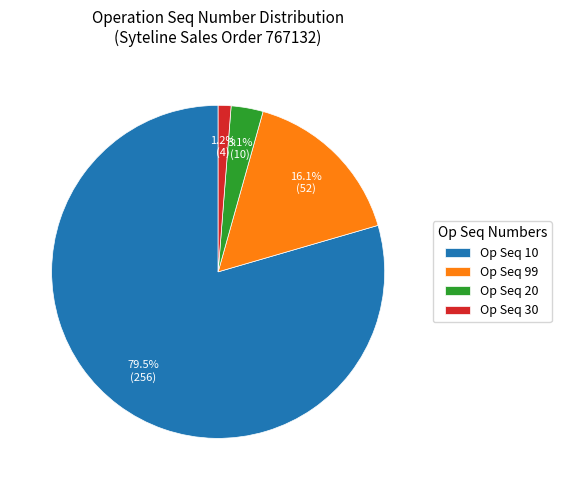

Is there a majority slice in this chart?

Yes